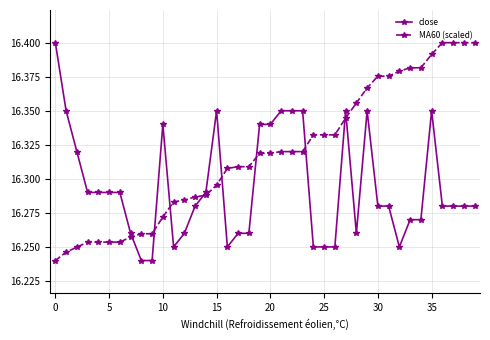

Rank the series by their average value, from lowest to highest.

close, MA60 (scaled)